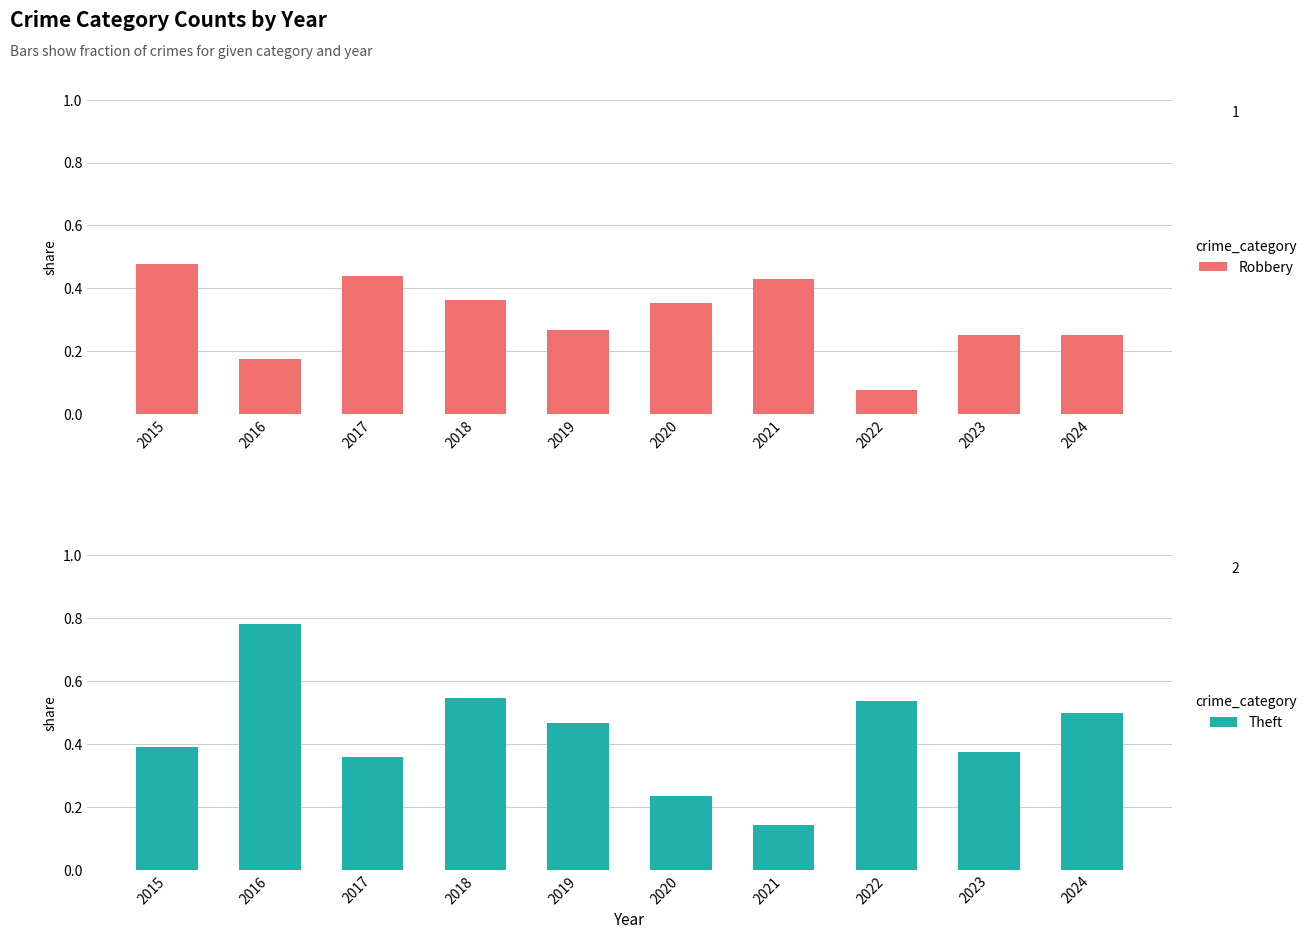

What is the difference between the Robbery values at 2016 and 2020?

0.2